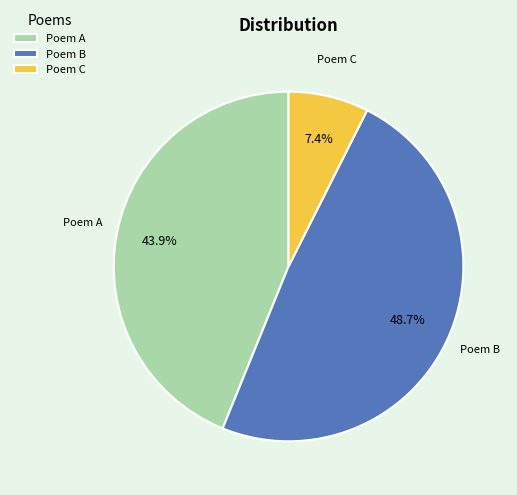

Between Poem C and Poem A, which is larger?

Poem A